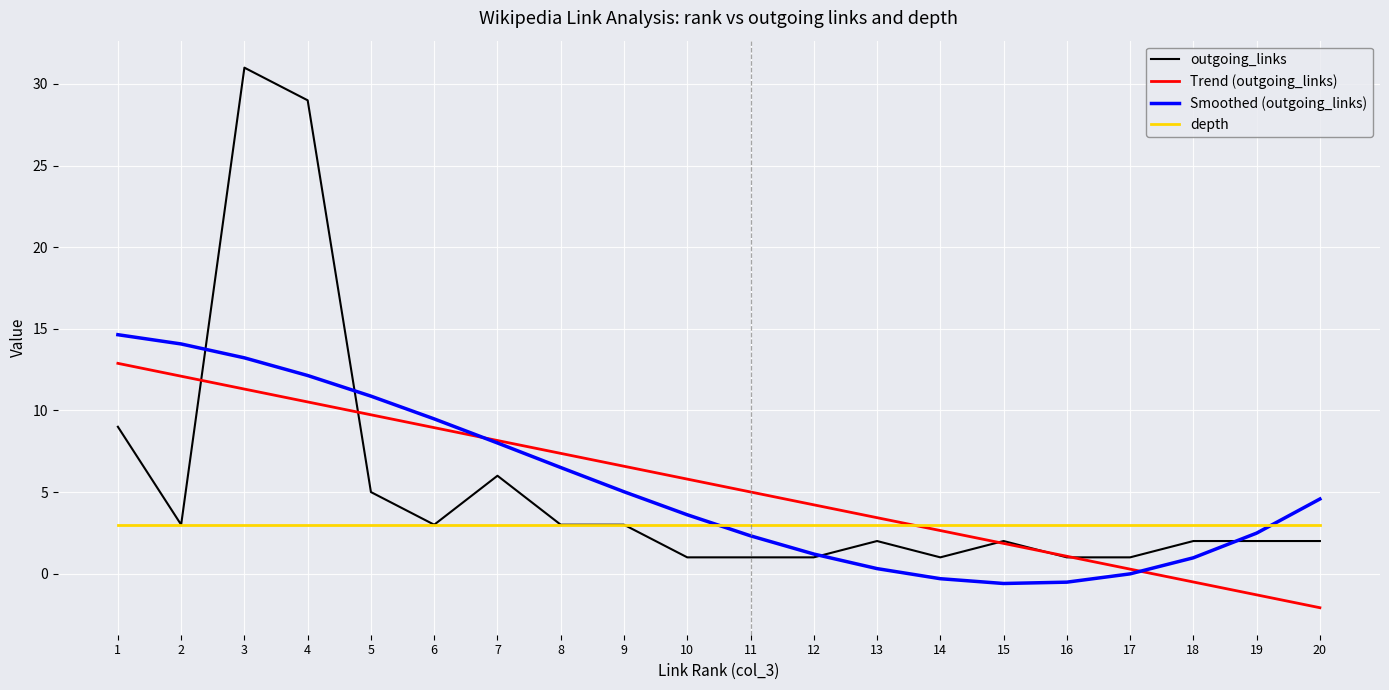

List the series in order of their peak value, highest first.

outgoing_links, Smoothed (outgoing_links), Trend (outgoing_links), depth